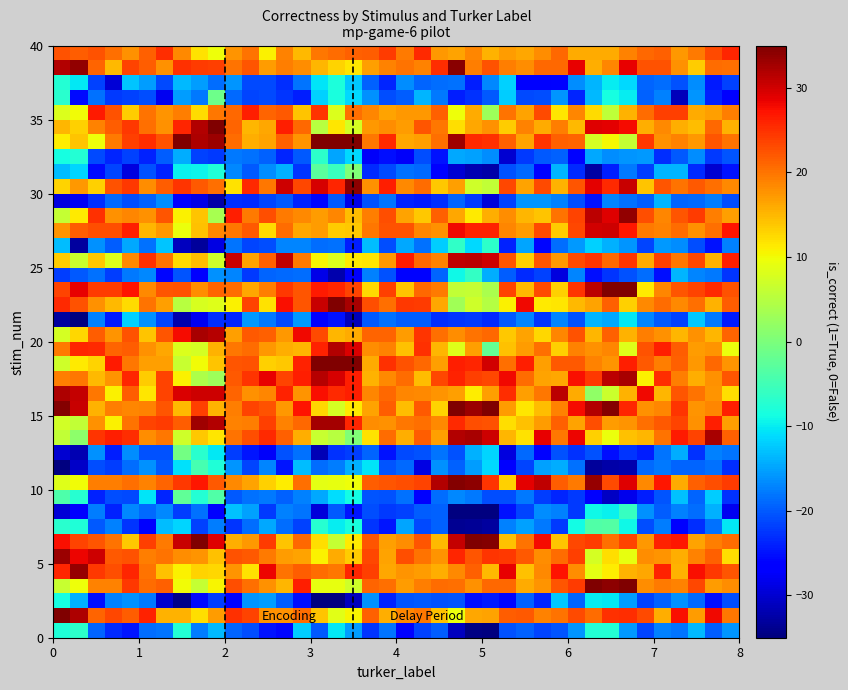

How many distinct data groups are displayed?

40